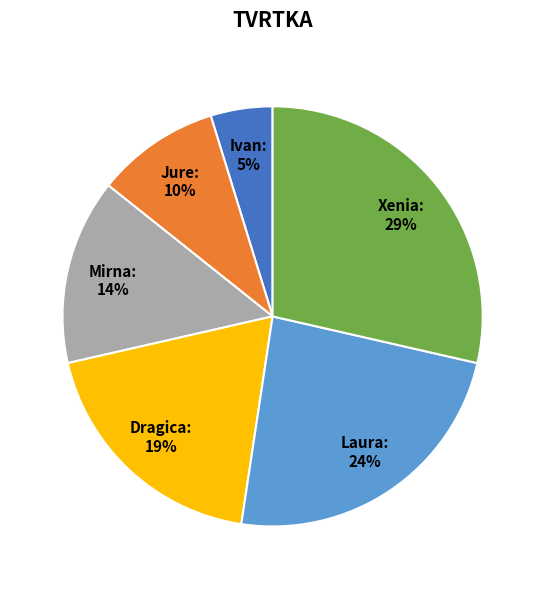

What is the largest slice in the pie chart?

Xenia